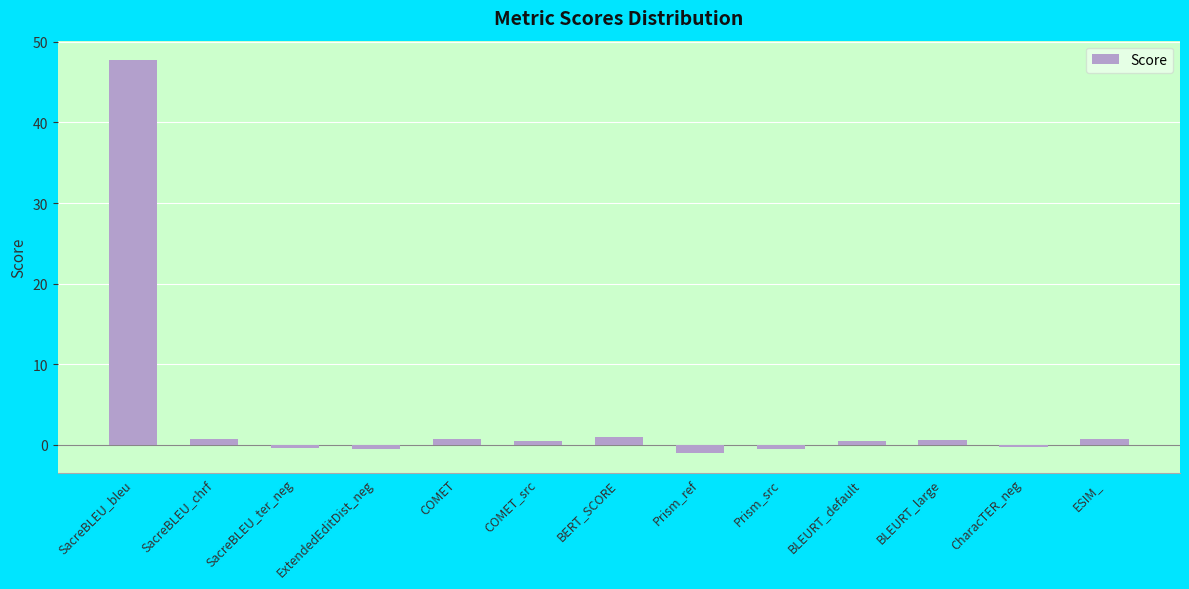

Does the chart contain stacked bars?

No